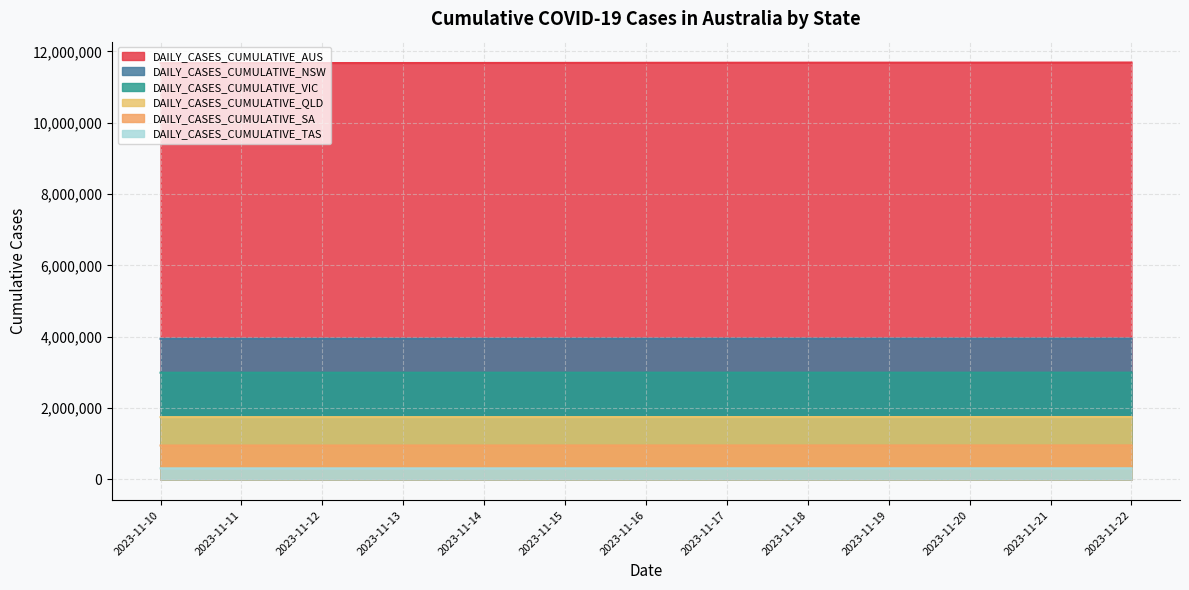

What is the value of the DAILY_CASES_CUMULATIVE_SA point at the 11th from the left?

951606